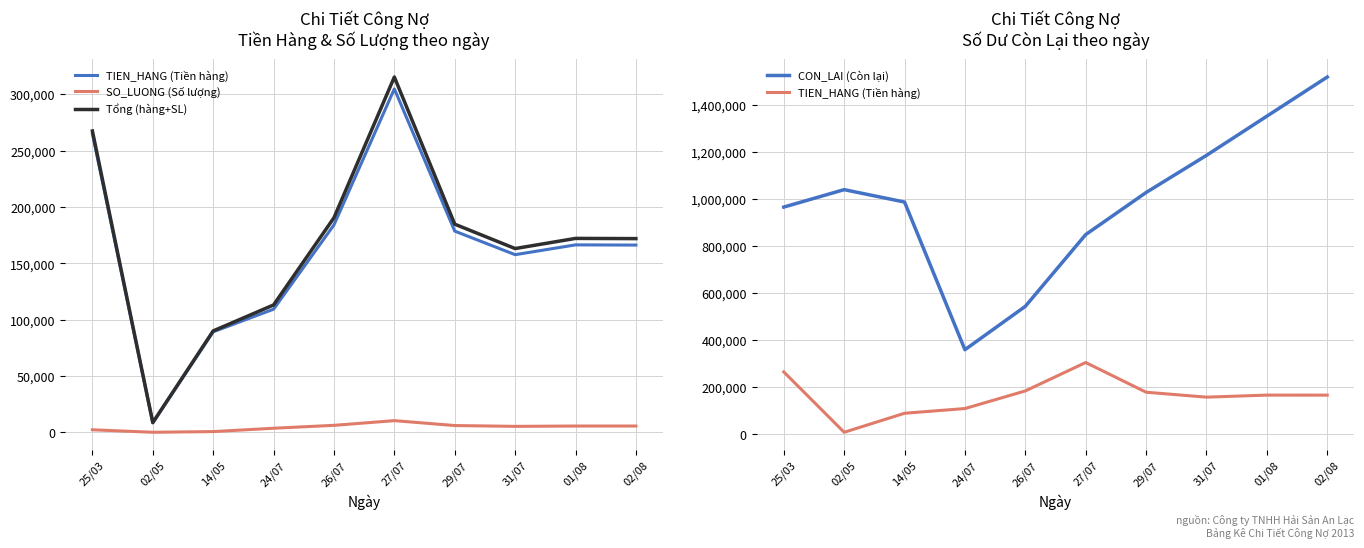

True or false: TIEN_HANG (Tiền hàng) and SO_LUONG (Số lượng) cross at least once.

False